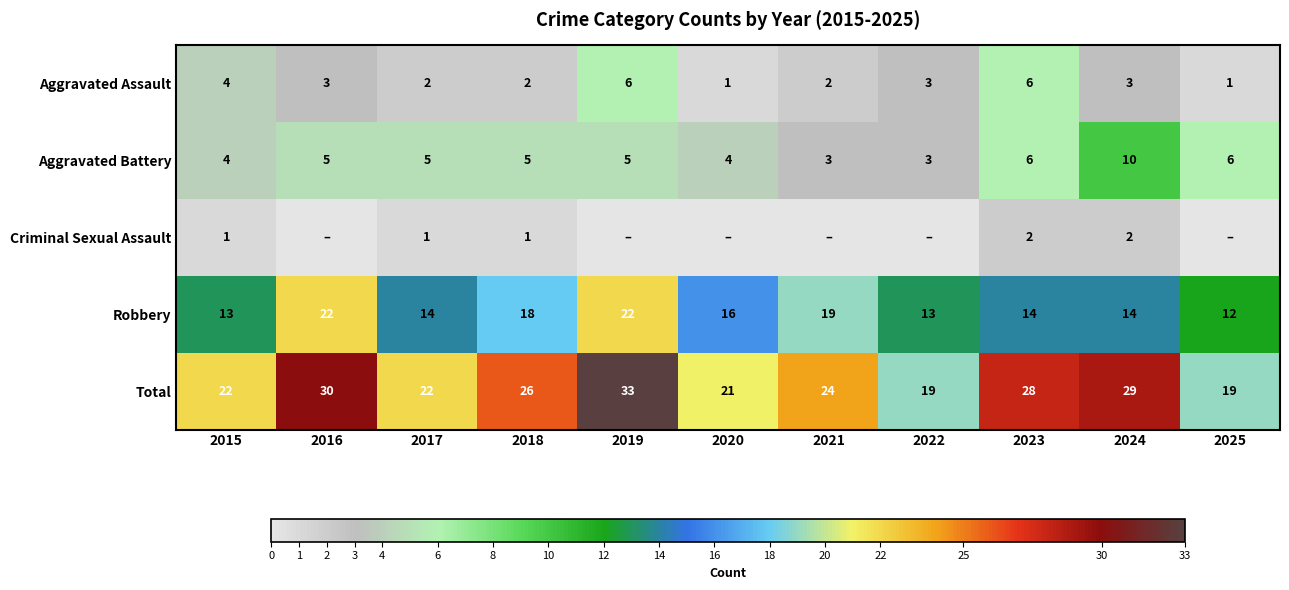

Is it true that Criminal Sexual Assault equals 2 at 2024?

True